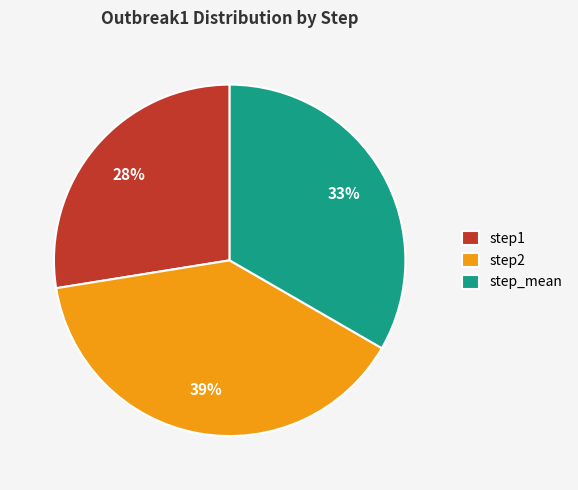

Between step2 and step_mean, which is larger?

step2